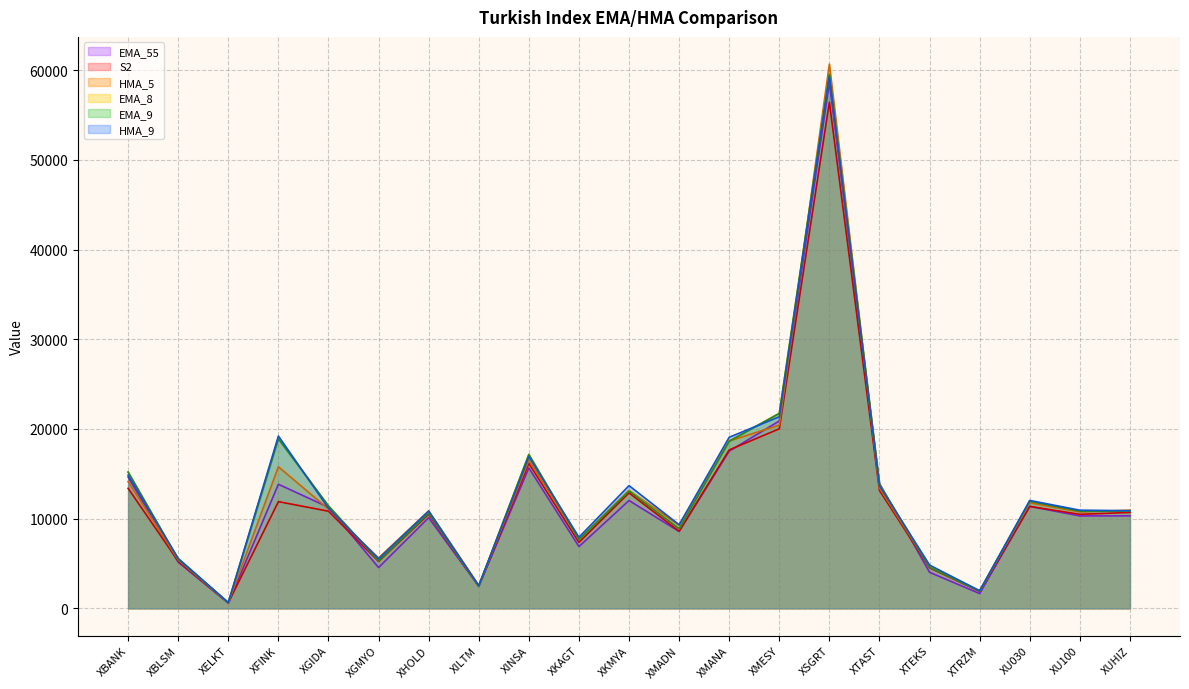

Between which two adjacent categories do HMA_9 and EMA_8 first intersect?

XBANK and XBLSM